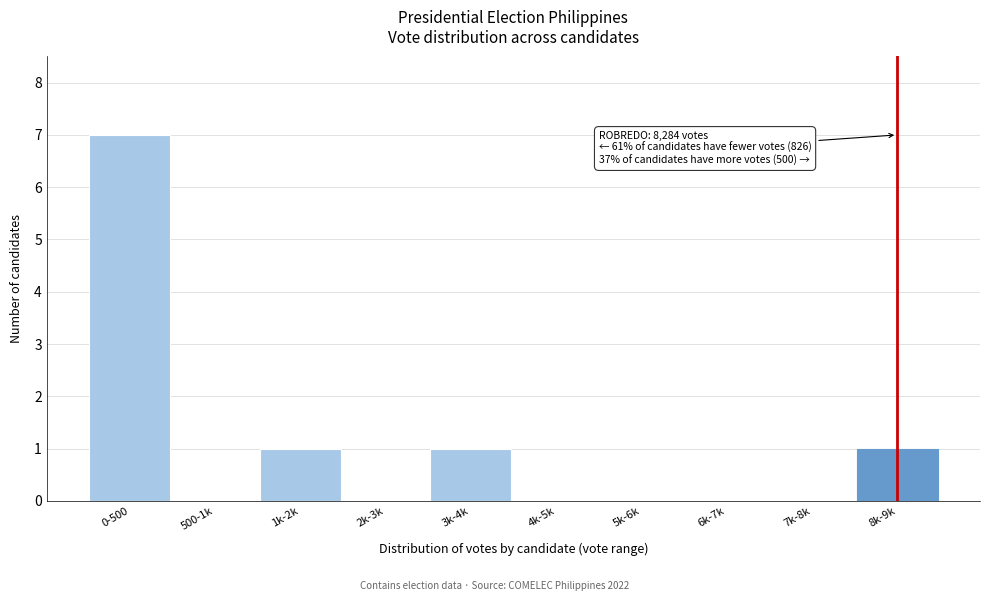

Reading right to left, list all the values displayed in this chart.

8k-9k=1	7k-8k=0	6k-7k=0	5k-6k=0	4k-5k=0	3k-4k=1	2k-3k=0	1k-2k=1	500-1k=0	0-500=7